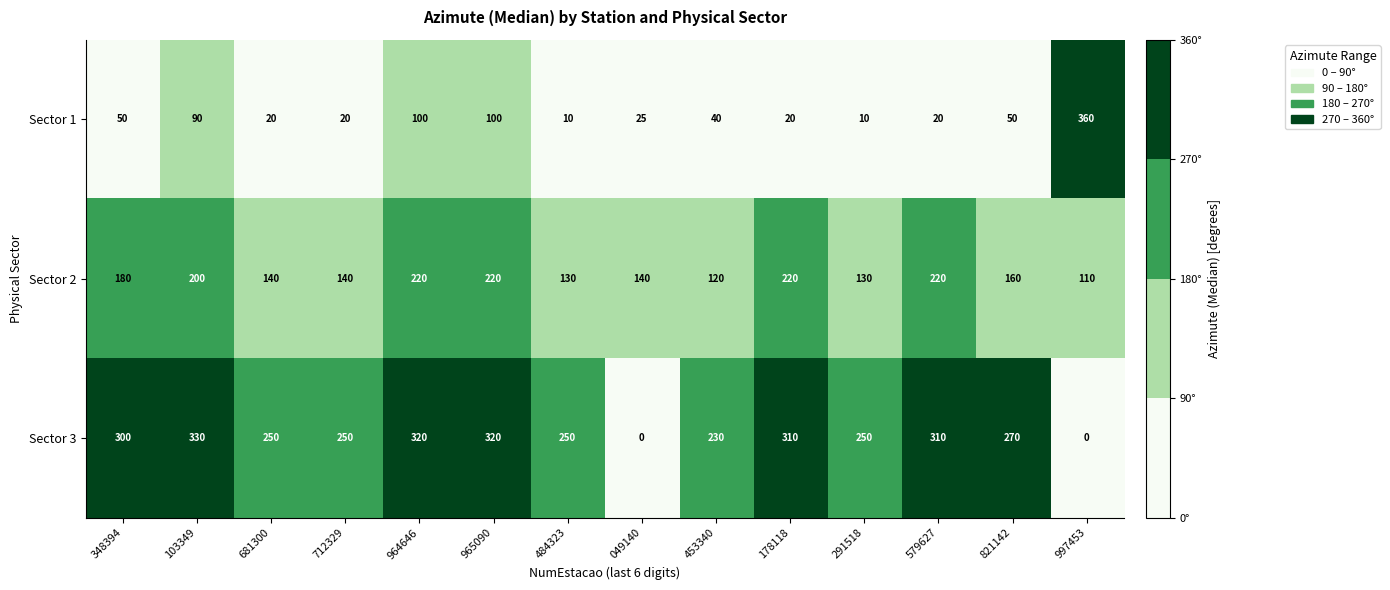

What is the difference between the second highest and second lowest values in the Sector 3 series?

320